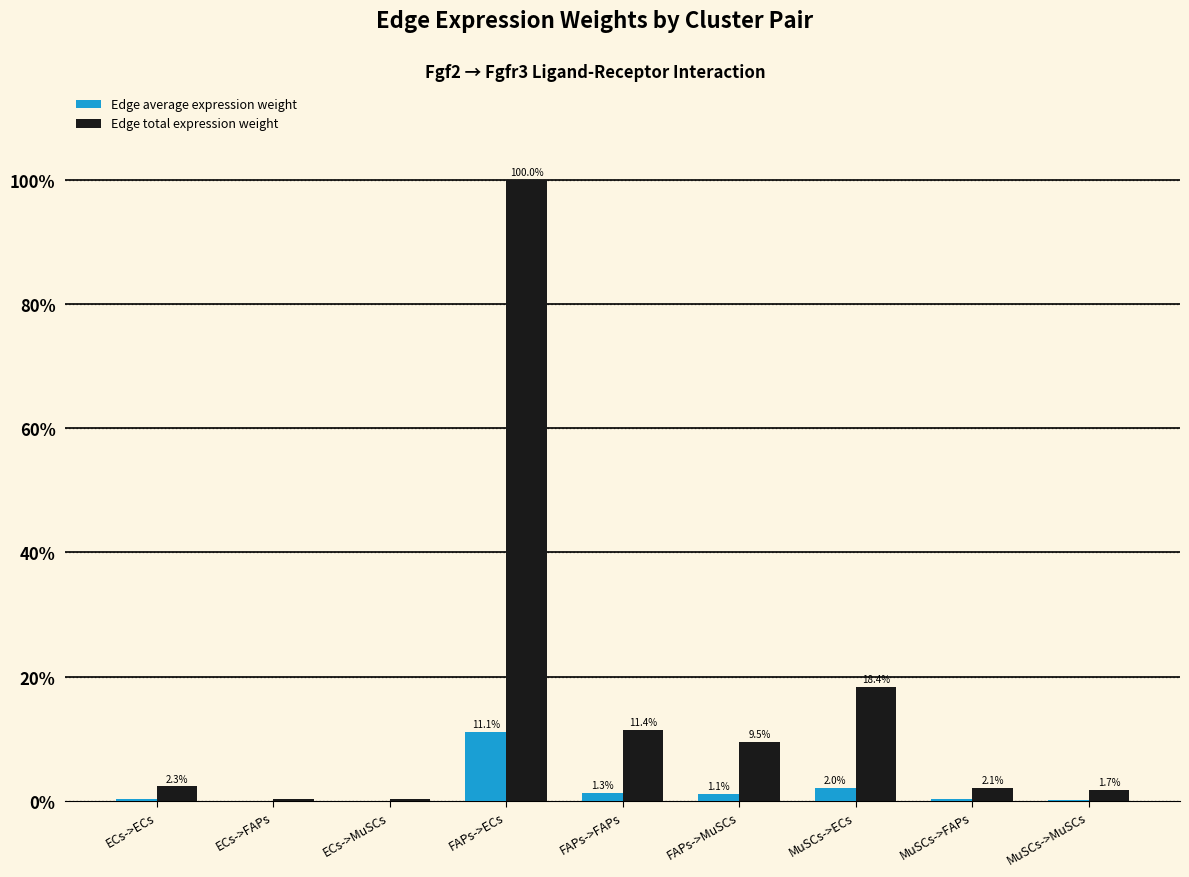

Between ECs->FAPs and MuSCs->FAPs, which series saw the biggest shift?

Edge total expression weight